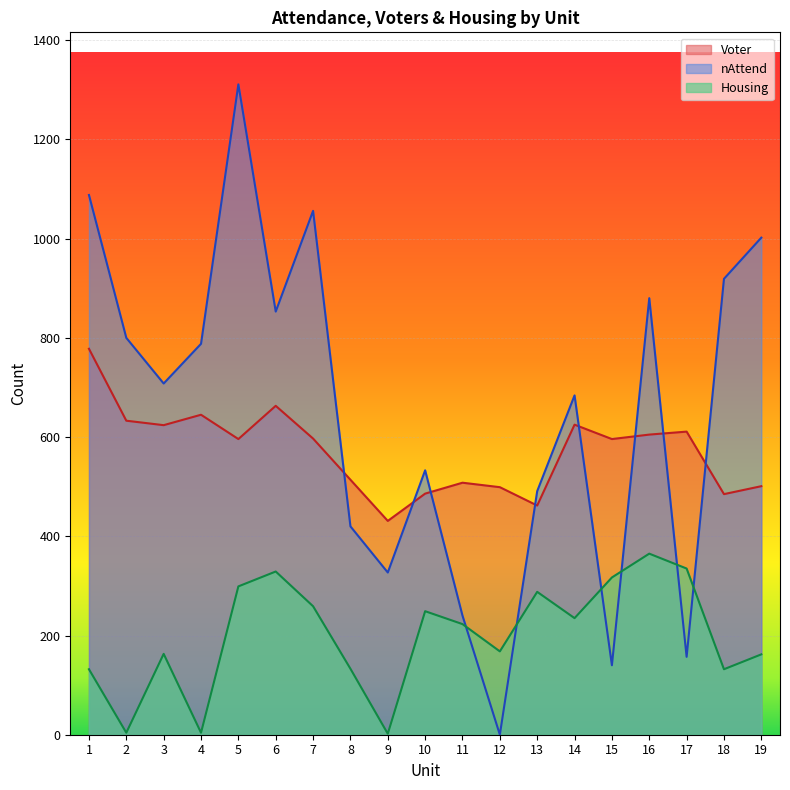

Which category has the highest value in the Housing series?

16